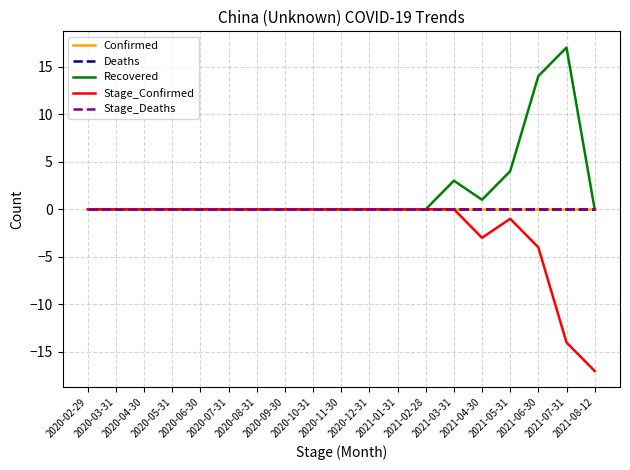

What position from the right is 2021-03-31?

6